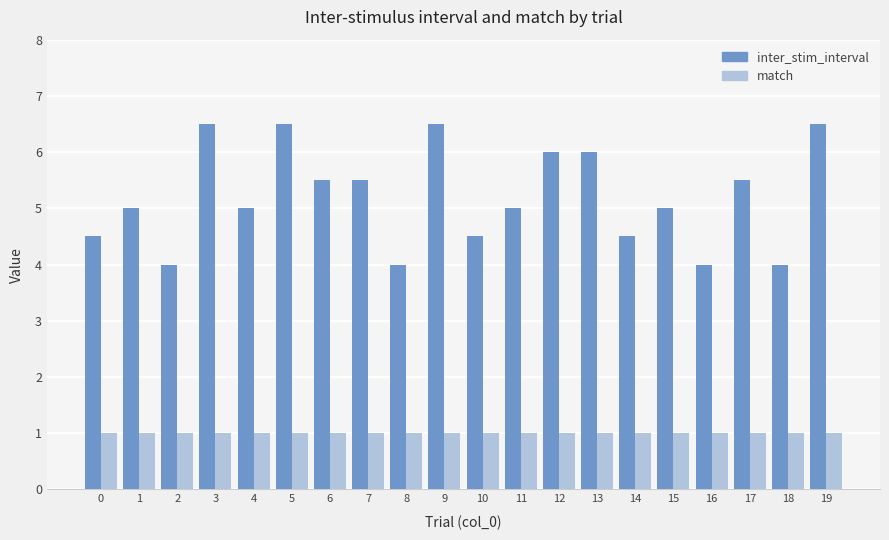

What is the spread (max minus min) of values at 1?

4.0